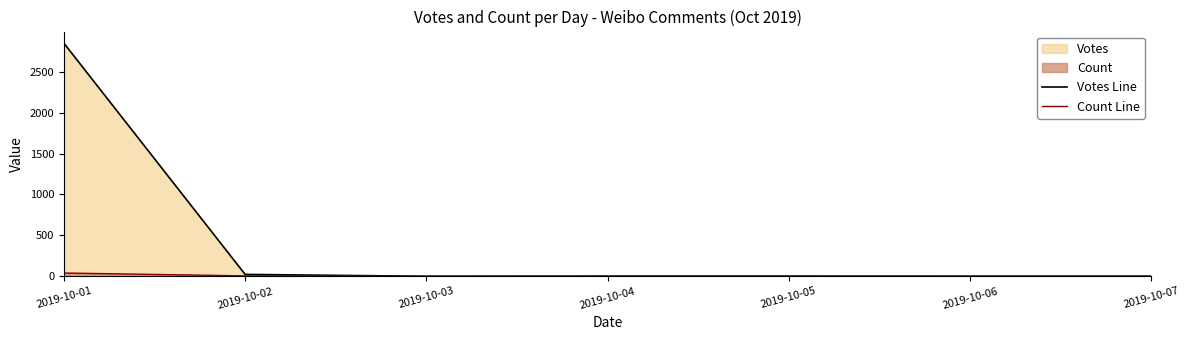

Rank the series by their average value, from highest to lowest.

Votes Line, Count Line